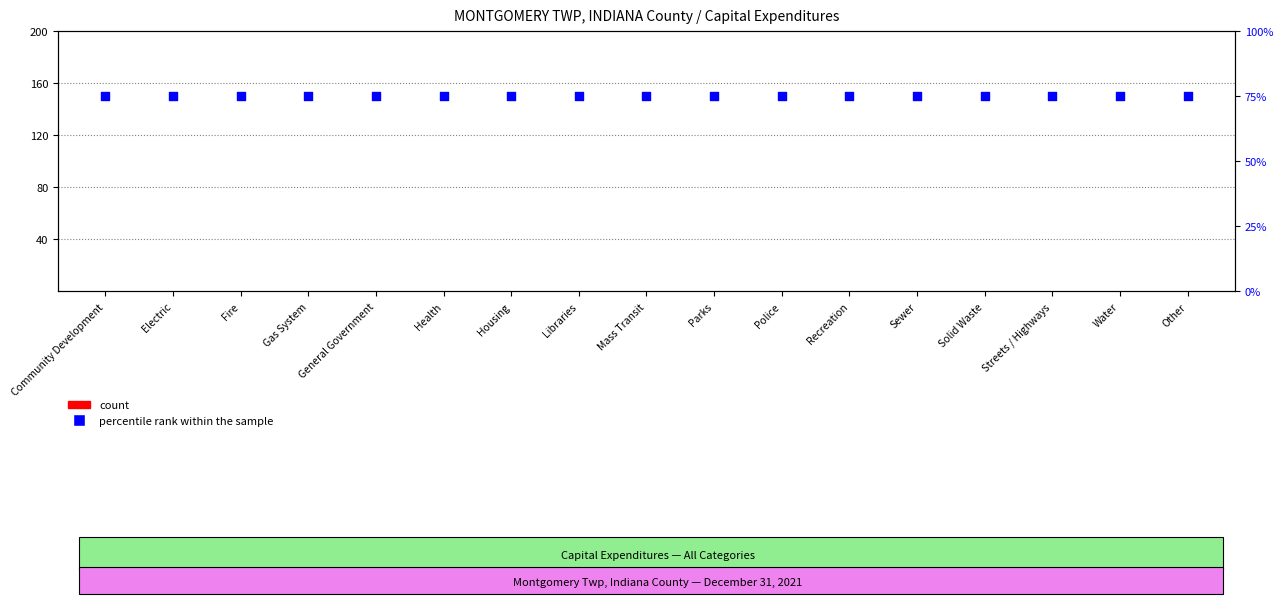

At which category is the sum across all series the highest?

Community Development